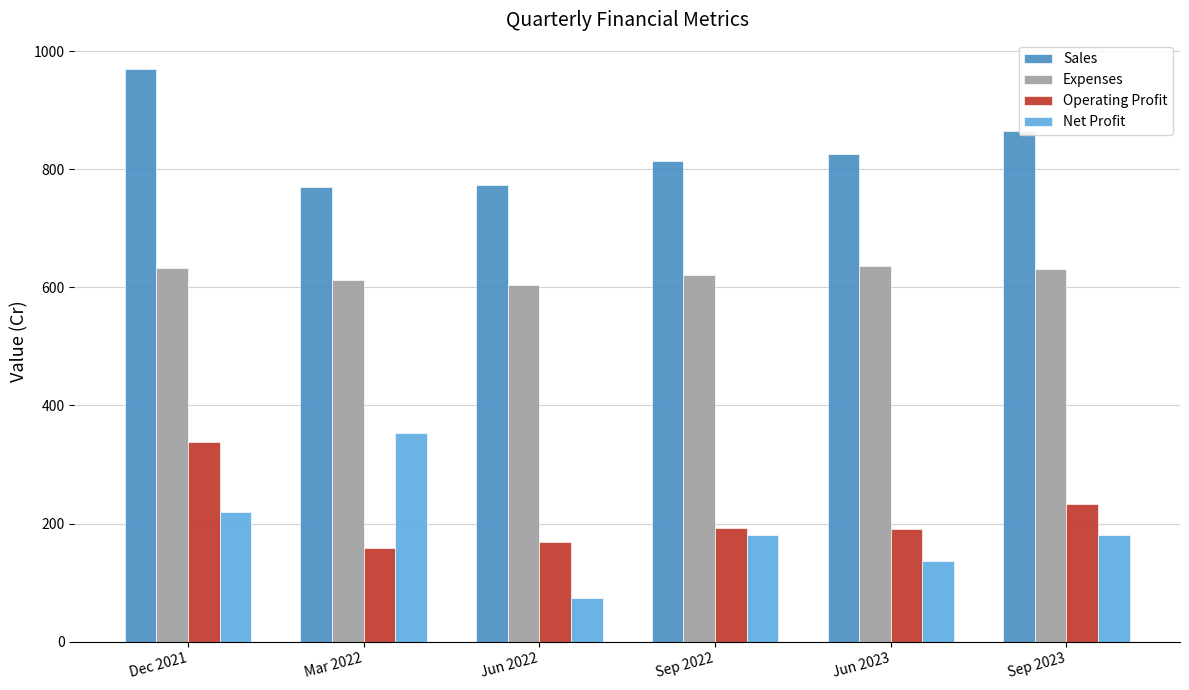

How many data points in Operating Profit are less than 193?

3